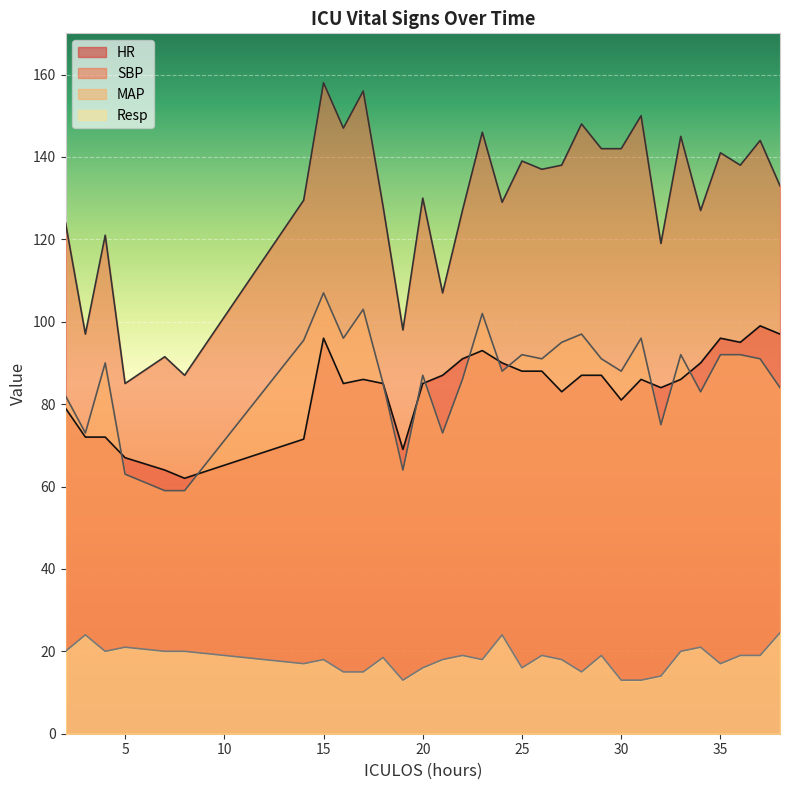

Reading right to left, transcribe all the data shown in this chart.

HR: 38=97.0	37=99.0	36=95.0	35=96.0	34=90.0	33=86.0	32=84.0	31=86.0	30=81.0	29=87.0	28=87.0	27=83.0	26=88.0	25=88.0	24=90.0	23=93.0	22=91.0	21=87.0	20=85.0	19=69.0	18=85.0	17=86.0	16=85.0	15=96.0	14=71.5	8=62.0	7=64.0	5=67.0	4=72.0	3=72.0	2=79.0
SBP: 38=133.0	37=144.0	36=138.0	35=141.0	34=127.0	33=145.0	32=119.0	31=150.0	30=142.0	29=142.0	28=148.0	27=138.0	26=137.0	25=139.0	24=129.0	23=146.0	22=127.0	21=107.0	20=130.0	19=98.0	18=128.0	17=156.0	16=147.0	15=158.0	14=129.5	8=87.0	7=91.5	5=85.0	4=121.0	3=97.0	2=124.0
MAP: 38=84.0	37=91.0	36=92.0	35=92.0	34=83.0	33=92.0	32=75.0	31=96.0	30=88.0	29=91.0	28=97.0	27=95.0	26=91.0	25=92.0	24=88.0	23=102.0	22=86.0	21=73.0	20=87.0	19=64.0	18=85.0	17=103.0	16=96.0	15=107.0	14=95.5	8=59.0	7=59.0	5=63.0	4=90.0	3=73.0	2=82.0
Resp: 38=24.5	37=19.0	36=19.0	35=17.0	34=21.0	33=20.0	32=14.0	31=13.0	30=13.0	29=19.0	28=15.0	27=18.0	26=19.0	25=16.0	24=24.0	23=18.0	22=19.0	21=18.0	20=16.0	19=13.0	18=18.5	17=15.0	16=15.0	15=18.0	14=17.0	8=20.0	7=20.0	5=21.0	4=20.0	3=24.0	2=20.0